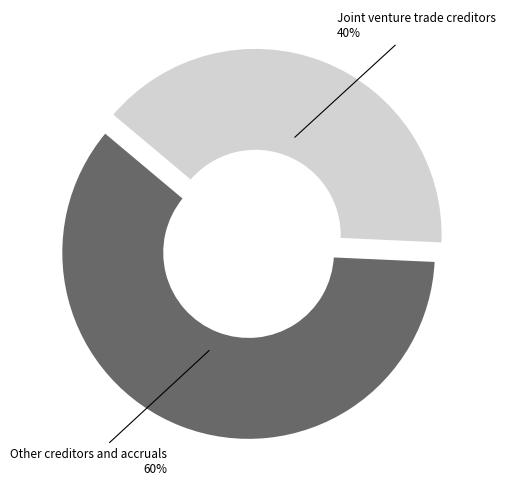

The Joint venture trade creditors slice represents 40% of the pie. True or false?

True